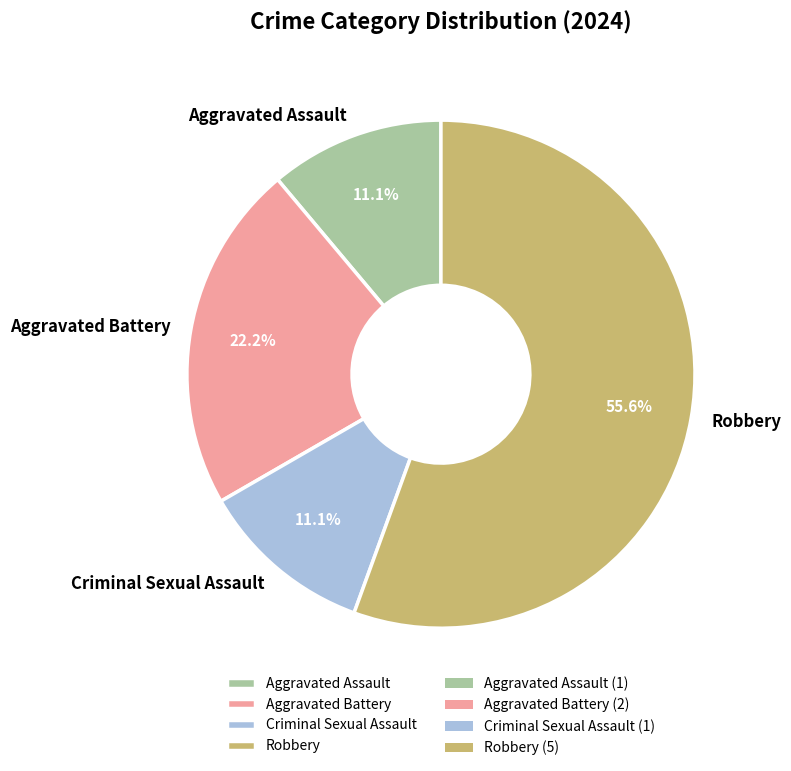

How many slices are in this pie chart?

4